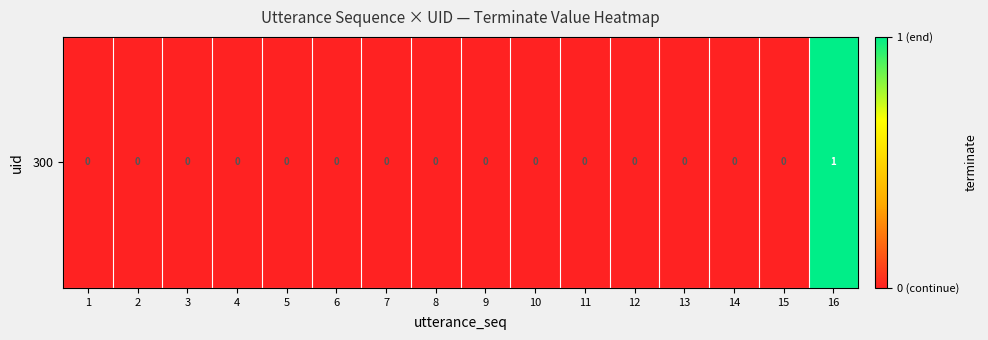

What is the difference between the values at 4 and 16?

1